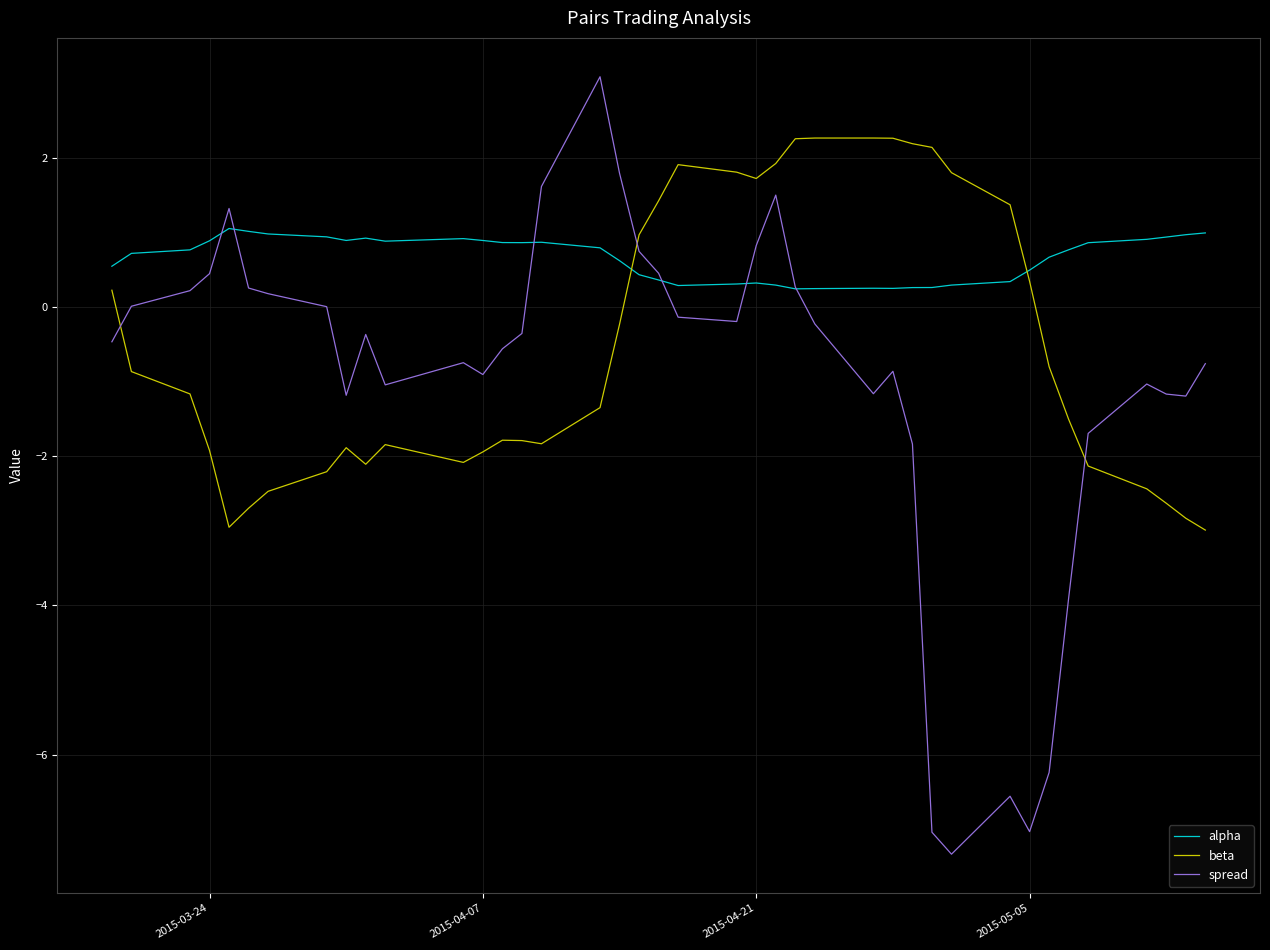

Which series has the widest spread of values?

spread